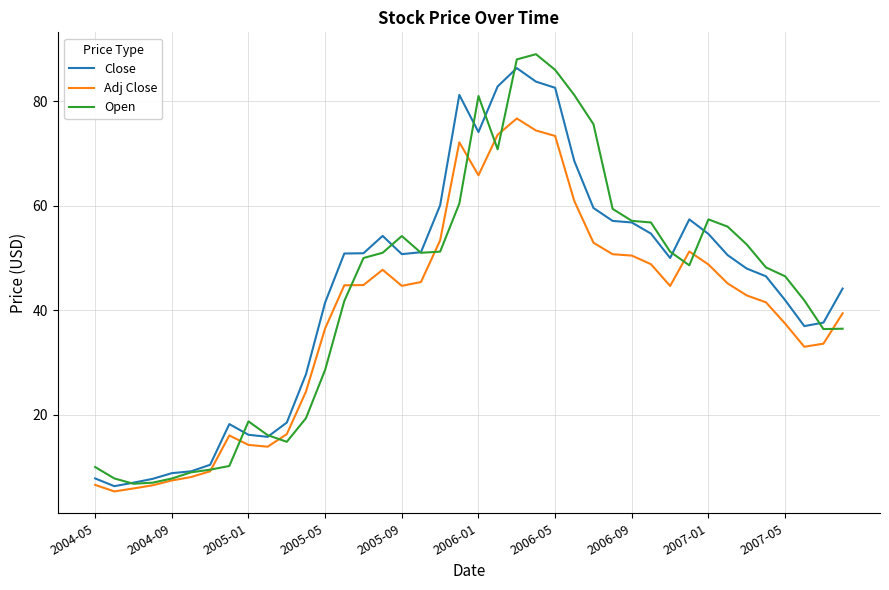

What is the highest value of the Adj Close series?

76.7